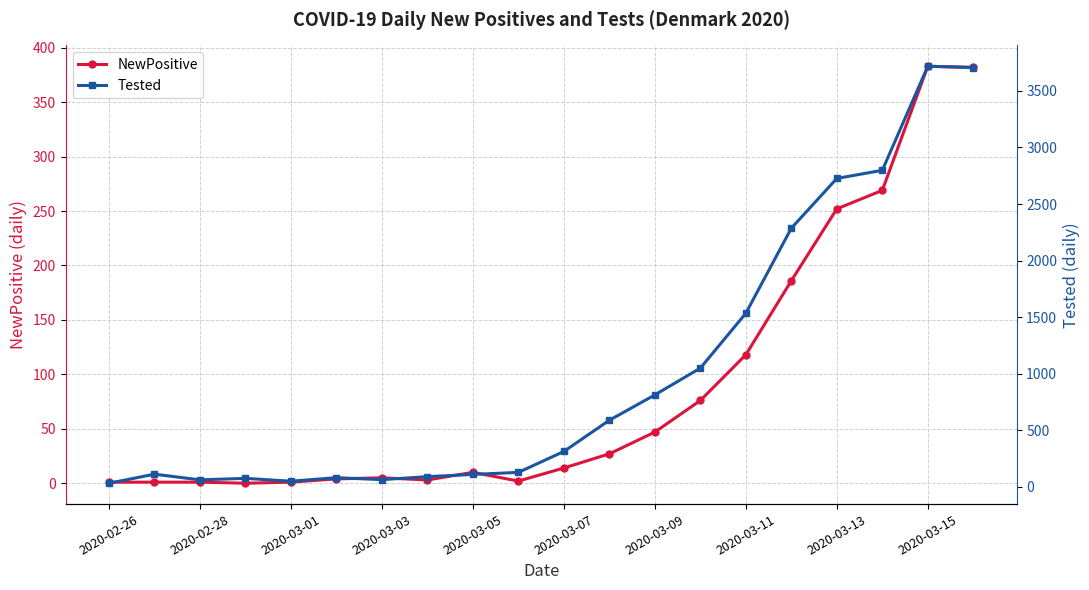

True or false: NewPositive and Tested cross at least once.

False